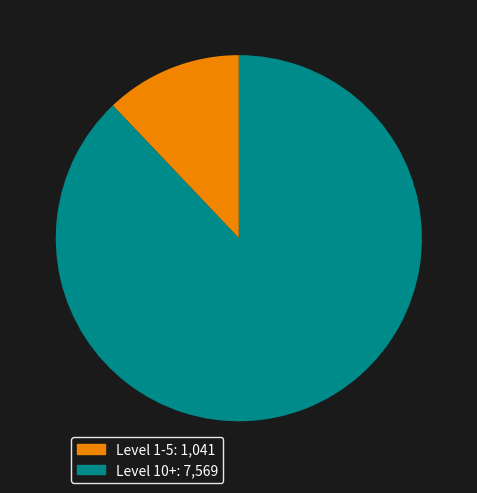

Which category accounts for the majority?

Level 10+: 7,569